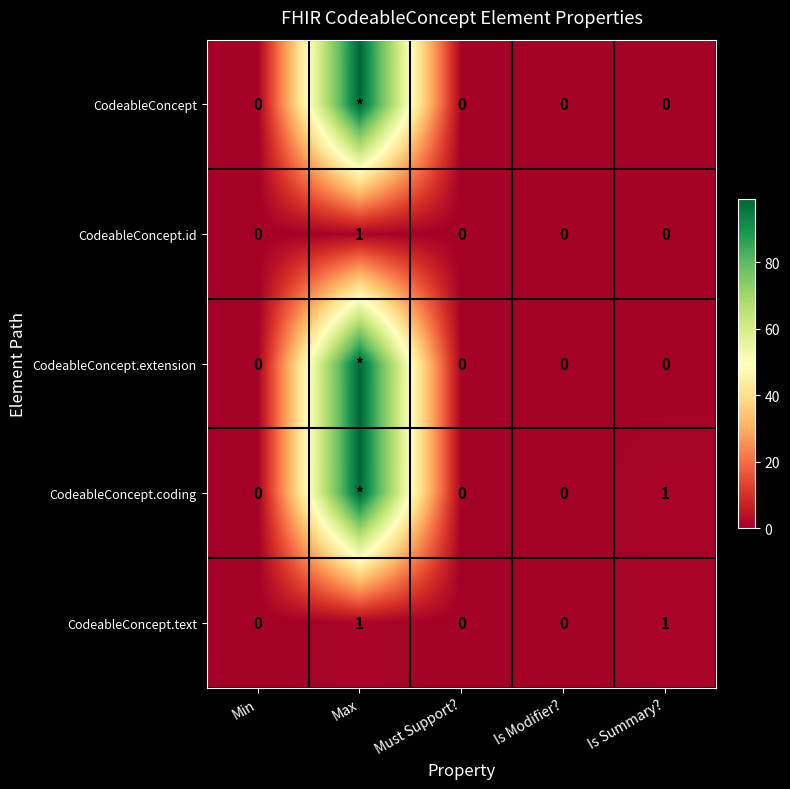

Which label corresponds to the smallest value in the chart?

Min